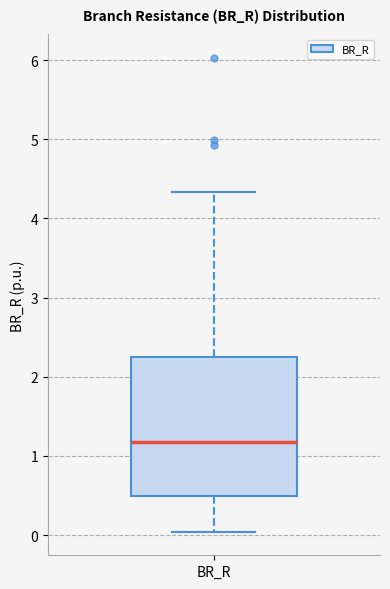

Transcribe this box plot: give where the median line is, the range the box spans, and where the two whiskers end, as read against the y-axis. The values are not printed on the chart, so give them approximately, as read against the axis.

median 1.2, box 0.5 to 2.3, whiskers 0.0 to 4.3